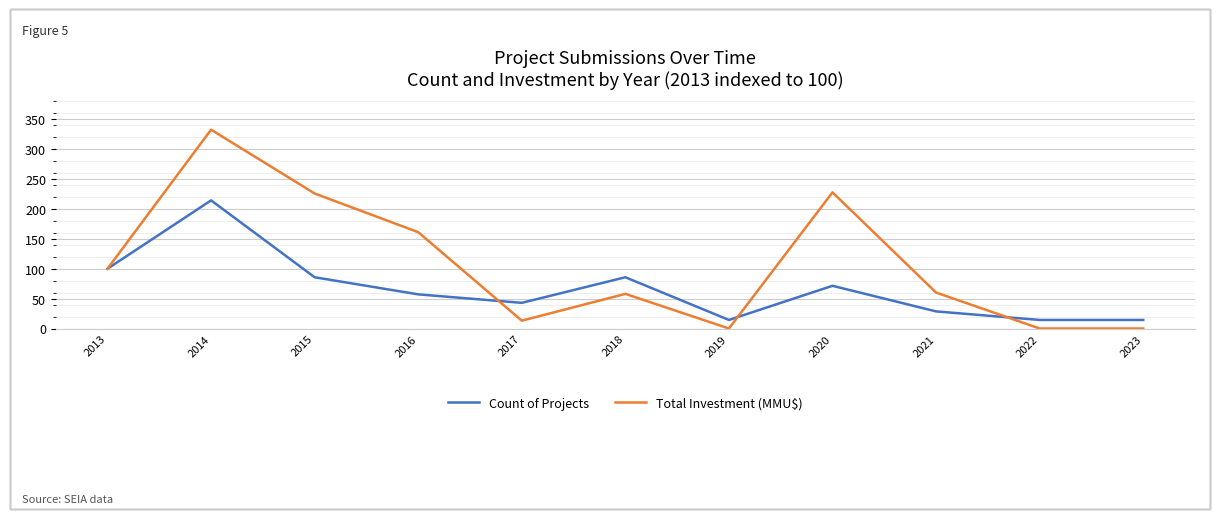

What is the highest value of the Count of Projects series?

214.3